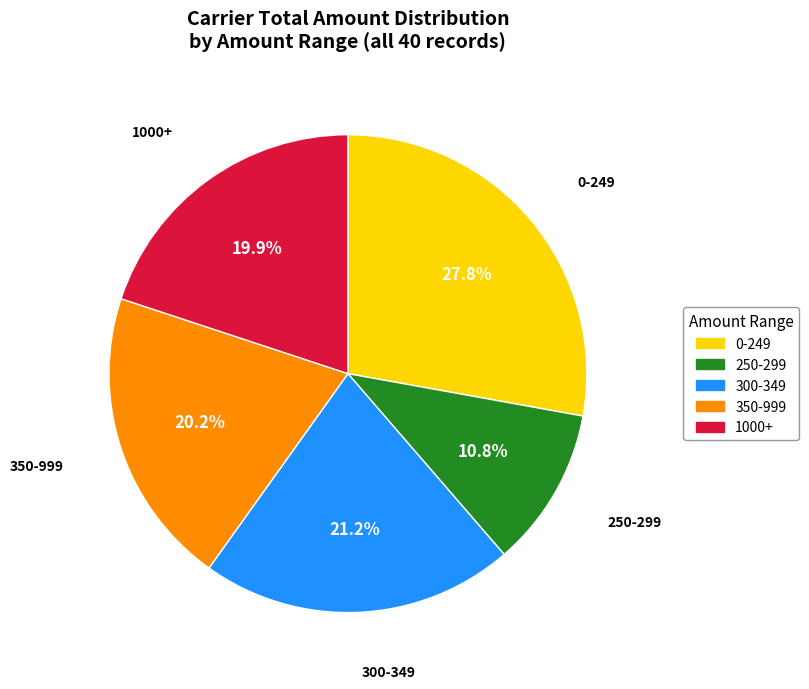

Is there any slice that represents more than half of the pie?

No